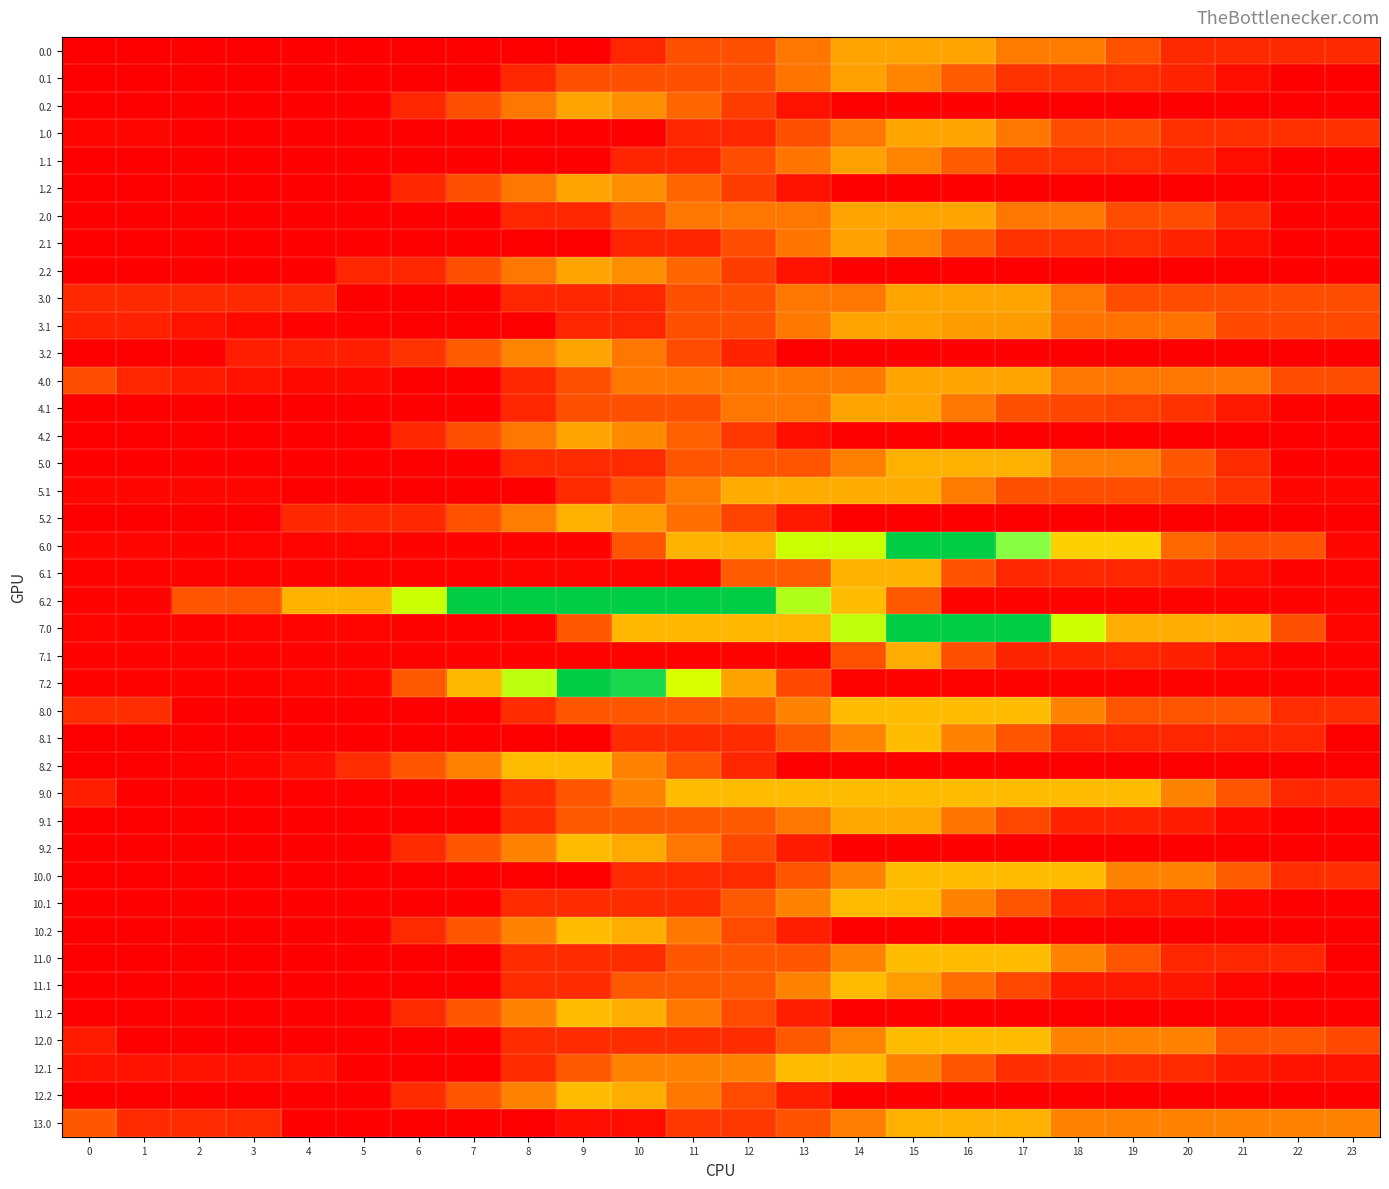

Reading left to right, extract all data points from this chart.

0.0: 0=4.7	1=4.7	2=4.7	3=4.7	4=4.7	5=4.7	6=4.7	7=4.7	8=4.7	9=4.7	10=60.8	11=119.2	12=119.2	13=177.6	14=236.0	15=236.0	16=236.0	17=183.5	18=183.5	19=123.9	20=64.3	21=64.3	22=64.3	23=64.3
0.1: 0=4.7	1=4.7	2=4.7	3=4.7	4=4.7	5=4.7	6=4.7	7=4.7	8=63.1	9=121.5	10=121.5	11=121.5	12=121.5	13=175.5	14=233.9	15=197.0	16=137.4	17=77.8	18=72.3	19=72.1	20=57.5	21=24.8	22=4.7	23=4.7
0.2: 0=4.7	1=4.7	2=4.7	3=4.7	4=4.7	5=4.7	6=60.8	7=119.2	8=177.6	9=236.0	10=212.2	11=152.6	12=93.0	13=33.4	14=4.7	15=4.7	16=4.7	17=4.7	18=4.7	19=4.7	20=4.7	21=4.7	22=4.7	23=4.7
1.0: 0=15.2	1=15.2	2=4.7	3=4.7	4=4.7	5=4.7	6=4.7	7=4.7	8=4.7	9=4.7	10=4.7	11=63.1	12=63.1	13=119.2	14=177.6	15=236.0	16=236.0	17=176.4	18=116.8	19=116.8	20=74.8	21=74.8	22=74.8	23=74.8
1.1: 0=4.7	1=4.7	2=4.7	3=4.7	4=4.7	5=4.7	6=4.7	7=4.7	8=4.7	9=4.7	10=58.7	11=58.7	12=117.1	13=175.5	14=233.9	15=197.0	16=137.4	17=77.8	18=72.3	19=72.1	20=57.5	21=24.8	22=4.7	23=4.7
1.2: 0=4.7	1=4.7	2=4.7	3=4.7	4=4.7	5=4.7	6=60.8	7=119.2	8=177.6	9=236.0	10=212.2	11=152.6	12=93.0	13=33.4	14=4.7	15=4.7	16=4.7	17=4.7	18=4.7	19=4.7	20=4.7	21=4.7	22=4.7	23=4.7
2.0: 0=4.7	1=4.7	2=4.7	3=4.7	4=4.7	5=4.7	6=4.7	7=4.7	8=63.1	9=63.1	10=119.2	11=177.6	12=177.6	13=177.6	14=236.0	15=236.0	16=236.0	17=176.4	18=176.4	19=116.8	20=116.8	21=64.3	22=4.7	23=4.7
2.1: 0=4.7	1=4.7	2=4.7	3=4.7	4=4.7	5=4.7	6=4.7	7=4.7	8=4.7	9=4.7	10=58.7	11=58.7	12=117.1	13=175.5	14=233.9	15=197.0	16=137.4	17=77.8	18=72.3	19=72.1	20=57.5	21=24.8	22=4.7	23=4.7
2.2: 0=4.7	1=4.7	2=4.7	3=4.7	4=4.7	5=60.8	6=60.8	7=119.2	8=177.6	9=236.0	10=212.2	11=152.6	12=93.0	13=33.4	14=4.7	15=4.7	16=4.7	17=4.7	18=4.7	19=4.7	20=4.7	21=4.7	22=4.7	23=4.7
3.0: 0=64.3	1=64.3	2=64.3	3=64.3	4=64.3	5=4.7	6=4.7	7=4.7	8=63.1	9=63.1	10=63.1	11=119.2	12=119.2	13=177.6	14=177.6	15=236.0	16=236.0	17=236.0	18=176.4	19=116.8	20=116.8	21=116.8	22=116.8	23=116.8
3.1: 0=53.4	1=53.4	2=33.3	3=18.4	4=6.7	5=8.9	6=4.7	7=4.7	8=4.7	9=63.1	10=63.1	11=121.5	12=121.5	13=179.9	14=236.0	15=236.0	16=229.7	17=229.7	18=170.1	19=170.1	20=170.1	21=110.5	22=110.5	23=110.5
3.2: 0=4.7	1=4.7	2=4.7	3=51.3	4=51.3	5=51.3	6=80.1	7=138.5	8=196.9	9=236.0	10=176.4	11=116.8	12=57.2	13=4.7	14=4.7	15=4.7	16=4.7	17=4.7	18=4.7	19=4.7	20=4.7	21=4.7	22=4.7	23=4.7
4.0: 0=117.9	1=60.9	2=43.4	3=31.9	4=19.9	5=19.9	6=4.7	7=4.7	8=63.1	9=121.5	10=179.9	11=179.9	12=179.9	13=179.9	14=179.9	15=236.0	16=236.0	17=236.0	18=176.4	19=176.4	20=176.4	21=176.4	22=117.9	23=117.9
4.1: 0=4.7	1=4.7	2=4.7	3=4.7	4=4.7	5=4.7	6=4.7	7=4.7	8=63.1	9=121.5	10=121.5	11=121.5	12=177.6	13=177.6	14=236.0	15=236.0	16=176.4	17=119.6	18=107.1	19=99.8	20=78.1	21=38.3	22=11.2	23=4.7
4.2: 0=4.7	1=4.7	2=4.7	3=4.7	4=4.7	5=4.7	6=60.8	7=119.2	8=177.6	9=236.0	10=205.1	11=145.6	12=86.0	13=26.4	14=4.7	15=4.7	16=4.7	17=4.7	18=4.7	19=4.7	20=4.7	21=4.7	22=4.7	23=4.7
5.0: 0=6.2	1=6.2	2=6.2	3=5.9	4=5.0	5=5.2	6=5.0	7=5.0	8=66.3	9=66.3	10=66.3	11=127.7	12=127.7	13=127.7	14=189.1	15=248.0	16=248.0	17=248.0	18=185.4	19=185.4	20=131.5	21=68.8	22=6.2	23=6.2
5.1: 0=16.1	1=16.1	2=16.1	3=16.1	4=5.0	5=5.0	6=5.0	7=5.0	8=5.0	9=66.3	10=121.8	11=183.2	12=244.6	13=244.6	14=244.6	15=244.6	16=182.0	17=119.3	18=118.0	19=118.0	20=107.4	21=78.7	22=16.1	23=16.1
5.2: 0=5.0	1=5.0	2=5.0	3=5.0	4=63.9	5=63.9	6=63.9	7=125.2	8=186.6	9=248.0	10=228.2	11=165.6	12=103.0	13=40.4	14=5.0	15=5.0	16=5.0	17=5.0	18=5.0	19=5.0	20=5.0	21=5.0	22=5.0	23=5.0
6.0: 0=16.4	1=16.4	2=11.0	3=11.6	4=11.7	5=13.0	6=9.9	7=9.9	8=9.9	9=9.9	10=127.7	11=250.5	12=250.5	13=373.2	14=373.2	15=496.0	16=496.0	17=405.2	18=280.0	19=280.0	20=154.7	21=123.8	22=123.8	23=16.4
6.1: 0=9.9	1=9.9	2=9.9	3=9.9	4=9.9	5=9.9	6=9.9	7=9.9	8=14.7	9=14.7	10=14.7	11=14.7	12=137.5	13=137.5	14=250.0	15=250.0	16=124.7	17=62.5	18=62.2	19=62.2	20=52.6	21=24.9	22=9.9	23=9.9
6.2: 0=9.9	1=9.9	2=128.2	3=128.2	4=250.5	5=250.5	6=373.2	7=496.0	8=496.0	9=496.0	10=496.0	11=496.0	12=496.0	13=385.7	14=260.4	15=135.2	16=9.9	17=9.9	18=9.9	19=9.9	20=9.9	21=9.9	22=9.9	23=9.9
7.0: 0=12.8	1=11.0	2=11.0	3=11.6	4=11.7	5=13.0	6=9.9	7=9.9	8=9.9	9=132.7	10=255.4	11=255.4	12=255.4	13=255.4	14=378.2	15=496.0	16=496.0	17=496.0	18=370.8	19=245.5	20=245.5	21=245.5	22=120.2	23=12.8
7.1: 0=9.9	1=9.9	2=9.9	3=9.9	4=9.9	5=9.9	6=9.9	7=9.9	8=9.9	9=9.9	10=9.9	11=9.9	12=9.9	13=10.0	14=122.5	15=245.2	16=120.0	17=57.8	18=57.5	19=62.2	20=52.6	21=24.9	22=9.9	23=9.9
7.2: 0=9.9	1=9.9	2=9.9	3=9.9	4=12.4	5=12.4	6=135.2	7=257.9	8=380.7	9=496.0	10=477.3	11=360.5	12=235.2	13=110.0	14=9.9	15=9.9	16=9.9	17=9.9	18=9.9	19=9.9	20=9.9	21=9.9	22=9.9	23=9.9
8.0: 0=70.9	1=70.9	2=5.2	3=5.2	4=5.2	5=5.2	6=5.2	7=5.2	8=69.5	9=131.3	10=131.3	11=131.3	12=131.3	13=195.7	14=260.0	15=260.0	16=260.0	17=260.0	18=194.3	19=128.7	20=128.7	21=128.7	22=70.9	23=70.9
8.1: 0=5.2	1=5.2	2=5.2	3=5.2	4=5.2	5=5.2	6=5.2	7=5.2	8=5.2	9=5.2	10=69.5	11=69.5	12=69.5	13=133.9	14=198.2	15=260.0	16=194.3	17=128.7	18=63.0	19=63.0	20=63.0	21=63.0	22=63.0	23=5.2
8.2: 0=5.2	1=5.2	2=8.6	3=16.6	4=27.7	5=71.2	6=130.8	7=195.2	8=259.5	9=260.0	10=194.3	11=128.7	12=63.0	13=5.2	14=5.2	15=5.2	16=5.2	17=5.2	18=5.2	19=5.2	20=5.2	21=5.2	22=5.2	23=5.2
9.0: 0=49.1	1=5.2	2=5.2	3=6.8	4=7.2	5=7.2	6=5.2	7=5.2	8=69.5	9=131.3	10=195.7	11=260.0	12=260.0	13=260.0	14=260.0	15=260.0	16=260.0	17=260.0	18=260.0	19=260.0	20=194.3	21=128.7	22=63.0	23=63.0
9.1: 0=5.2	1=5.2	2=5.2	3=5.2	4=5.2	5=5.2	6=5.2	7=5.2	8=69.5	9=133.9	10=133.9	11=133.9	12=133.9	13=176.1	14=240.5	15=240.5	16=174.8	17=109.2	18=54.4	19=54.4	20=45.8	21=19.2	22=5.2	23=5.2
9.2: 0=5.2	1=5.2	2=5.2	3=5.2	4=5.2	5=5.2	6=67.0	7=131.3	8=195.7	9=260.0	10=242.3	11=176.6	12=111.0	13=45.3	14=5.2	15=5.2	16=5.2	17=5.2	18=5.2	19=5.2	20=5.2	21=5.2	22=5.2	23=5.2
10.0: 0=5.5	1=5.5	2=5.2	3=5.2	4=5.2	5=5.2	6=5.2	7=5.2	8=5.2	9=5.2	10=67.0	11=67.0	12=67.0	13=131.3	14=195.7	15=260.0	16=260.0	17=260.0	18=260.0	19=194.3	20=194.3	21=136.9	22=71.2	23=71.2
10.1: 0=5.2	1=5.2	2=5.2	3=5.2	4=5.2	5=5.2	6=5.2	7=5.2	8=69.5	9=69.5	10=69.5	11=69.5	12=133.9	13=195.0	14=259.3	15=259.3	16=193.7	17=128.0	18=62.4	19=42.3	20=37.8	21=15.2	22=5.2	23=5.2
10.2: 0=5.2	1=5.2	2=5.2	3=5.2	4=5.2	5=5.2	6=67.0	7=131.3	8=195.7	9=260.0	10=246.3	11=180.7	12=115.0	13=49.4	14=5.2	15=5.2	16=5.2	17=5.2	18=5.2	19=5.2	20=5.2	21=5.2	22=5.2	23=5.2
11.0: 0=5.5	1=5.5	2=5.2	3=5.2	4=5.2	5=5.2	6=5.2	7=5.2	8=69.5	9=69.5	10=69.5	11=131.3	12=131.3	13=131.3	14=195.7	15=260.0	16=260.0	17=260.0	18=194.3	19=128.7	20=63.0	21=63.0	22=63.0	23=5.5
11.1: 0=5.2	1=5.2	2=5.2	3=5.2	4=5.2	5=5.2	6=5.2	7=5.2	8=69.5	9=69.5	10=133.9	11=133.9	12=133.9	13=195.0	14=259.3	15=230.8	16=165.1	17=108.0	18=42.3	19=42.3	20=37.8	21=15.2	22=5.2	23=5.2
11.2: 0=5.2	1=5.2	2=5.2	3=5.2	4=5.2	5=5.2	6=67.0	7=131.3	8=195.7	9=260.0	10=246.3	11=180.7	12=115.0	13=49.4	14=5.2	15=5.2	16=5.2	17=5.2	18=5.2	19=5.2	20=5.2	21=5.2	22=5.2	23=5.2
12.0: 0=45.1	1=5.2	2=5.2	3=5.2	4=5.2	5=5.2	6=5.2	7=5.2	8=69.5	9=69.5	10=69.5	11=69.5	12=69.5	13=133.9	14=198.2	15=260.0	16=260.0	17=260.0	18=194.3	19=194.3	20=194.3	21=128.7	22=128.7	23=110.7
12.1: 0=33.8	1=33.8	2=33.8	3=33.8	4=33.8	5=5.2	6=5.2	7=5.2	8=69.5	9=133.9	10=195.0	11=195.0	12=195.0	13=259.3	14=259.3	15=193.7	16=128.0	17=70.9	18=70.9	19=70.9	20=66.3	21=43.7	22=33.8	23=33.8
12.2: 0=5.2	1=5.2	2=5.2	3=5.2	4=5.2	5=5.2	6=69.5	7=131.3	8=195.7	9=260.0	10=246.3	11=180.7	12=115.0	13=49.4	14=5.2	15=5.2	16=5.2	17=5.2	18=5.2	19=5.2	20=5.2	21=5.2	22=5.2	23=5.2
13.0: 0=130.2	1=67.6	2=67.6	3=67.6	4=5.0	5=5.0	6=5.0	7=5.0	8=5.0	9=24.9	10=24.9	11=86.2	12=86.2	13=125.2	14=186.6	15=248.0	16=248.0	17=248.0	18=192.8	19=192.8	20=192.8	21=192.8	22=192.8	23=192.8